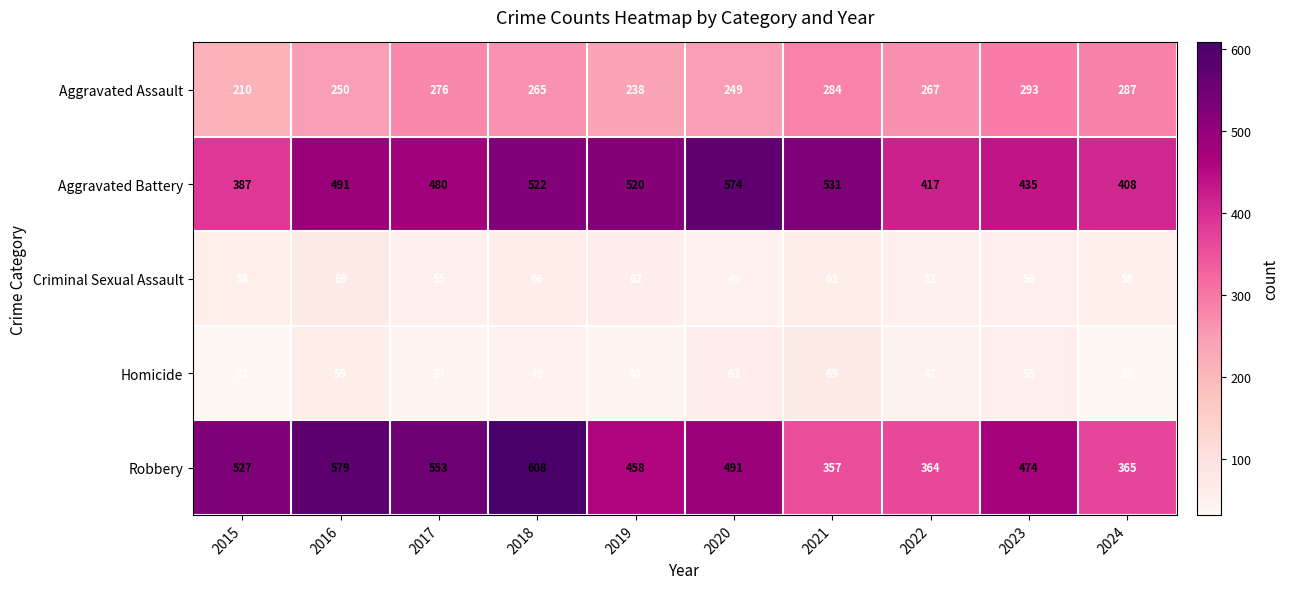

Which series has the largest total across all categories?

Robbery